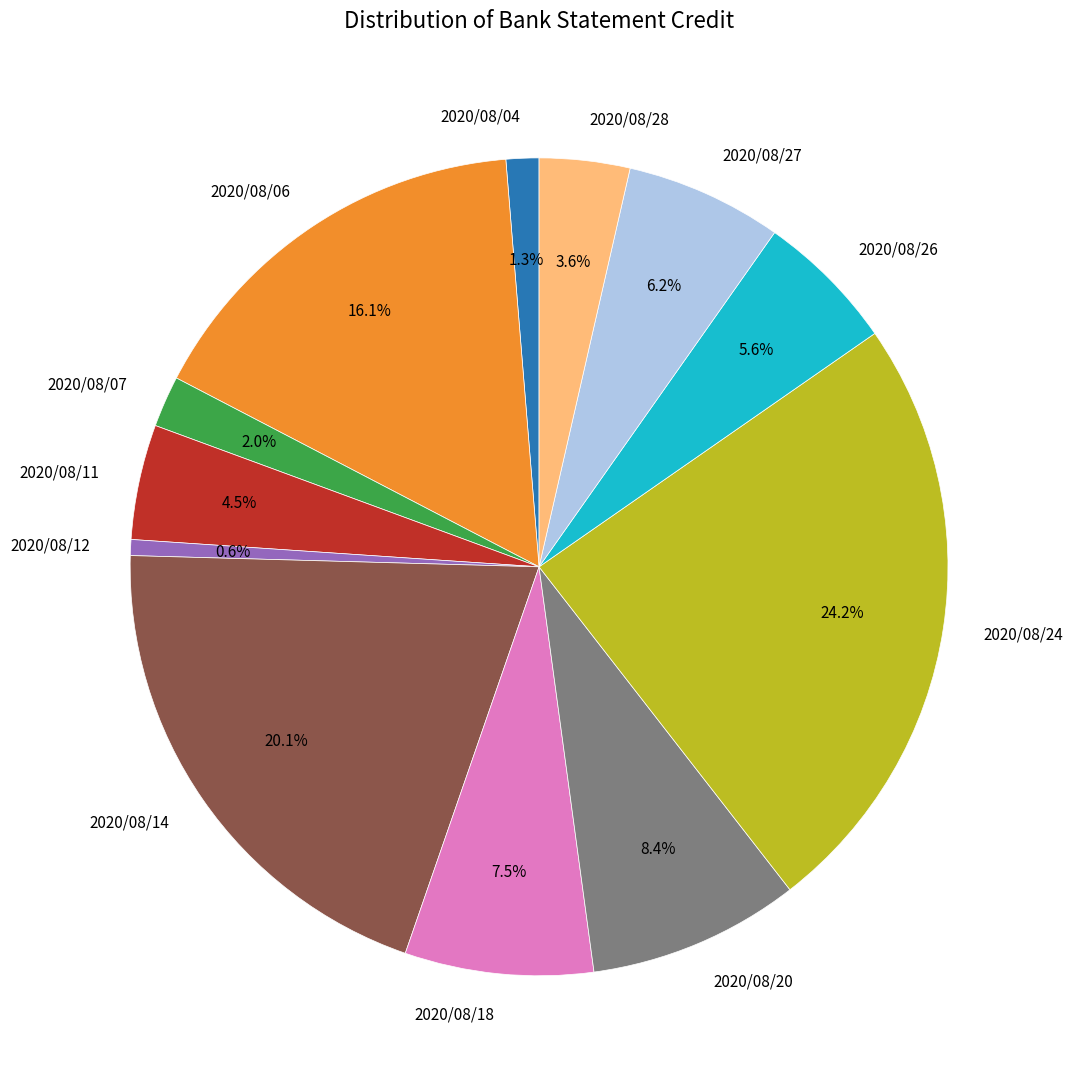

True or false: 2020/08/20 accounts for 8% of the total.

True